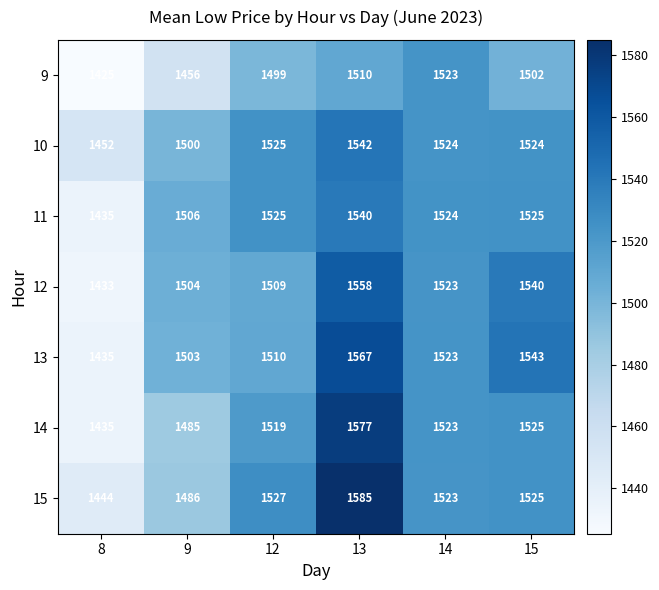

What is the highest value of the 11 series?

1540